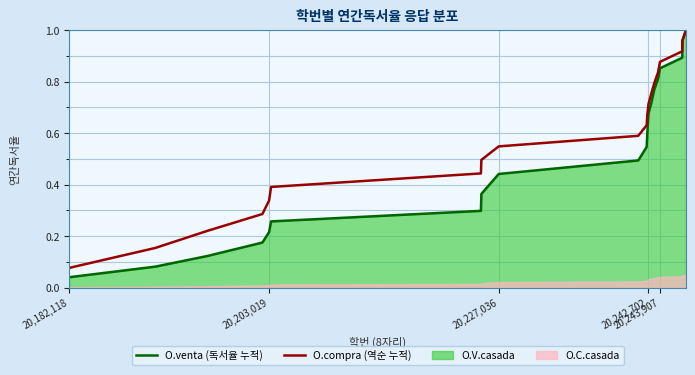

What is the difference between the maximum and minimum values in the O.venta (독서율 누적) series?

1.0